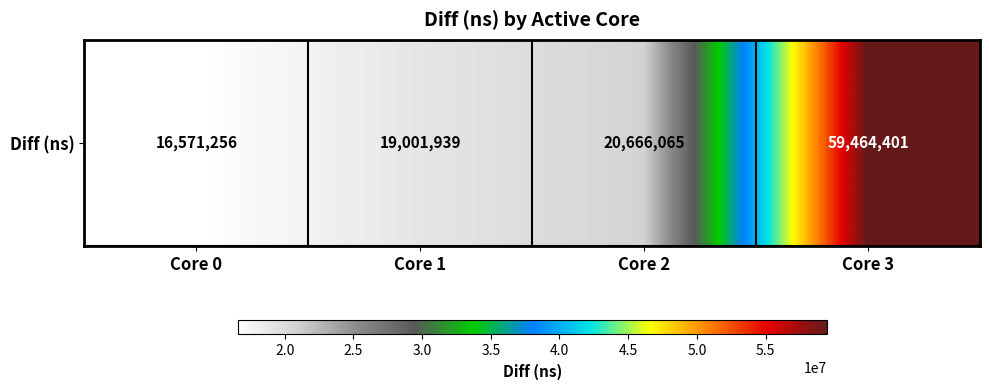

What is the change in value from Core 0 to Core 3?

+42893145